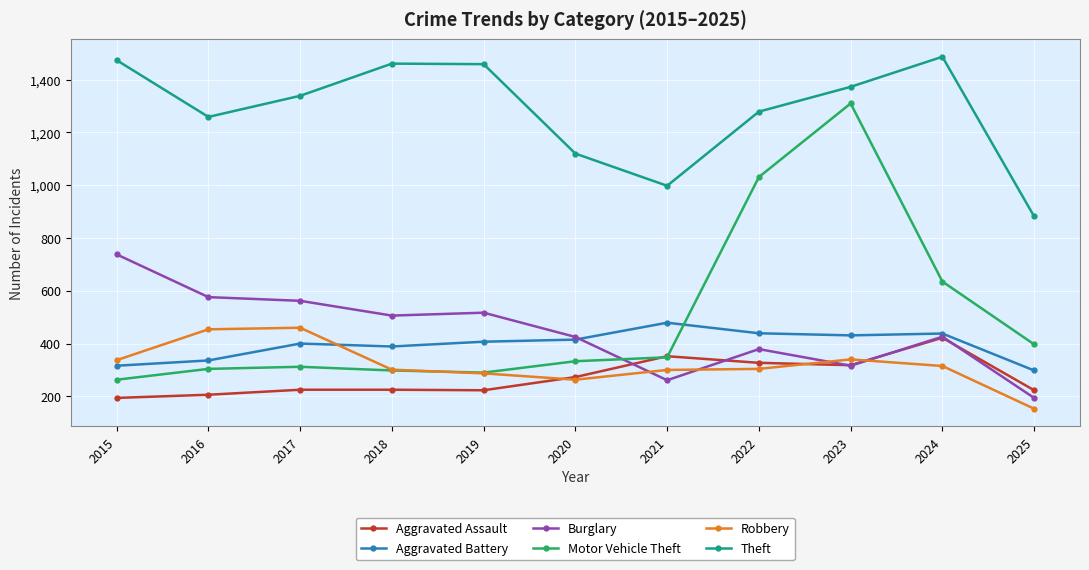

What is the smallest value displayed?

153